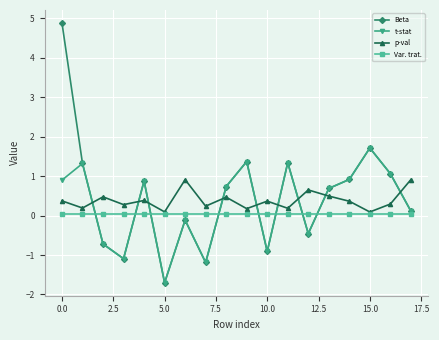

What is the minimum value for p-val?

0.1